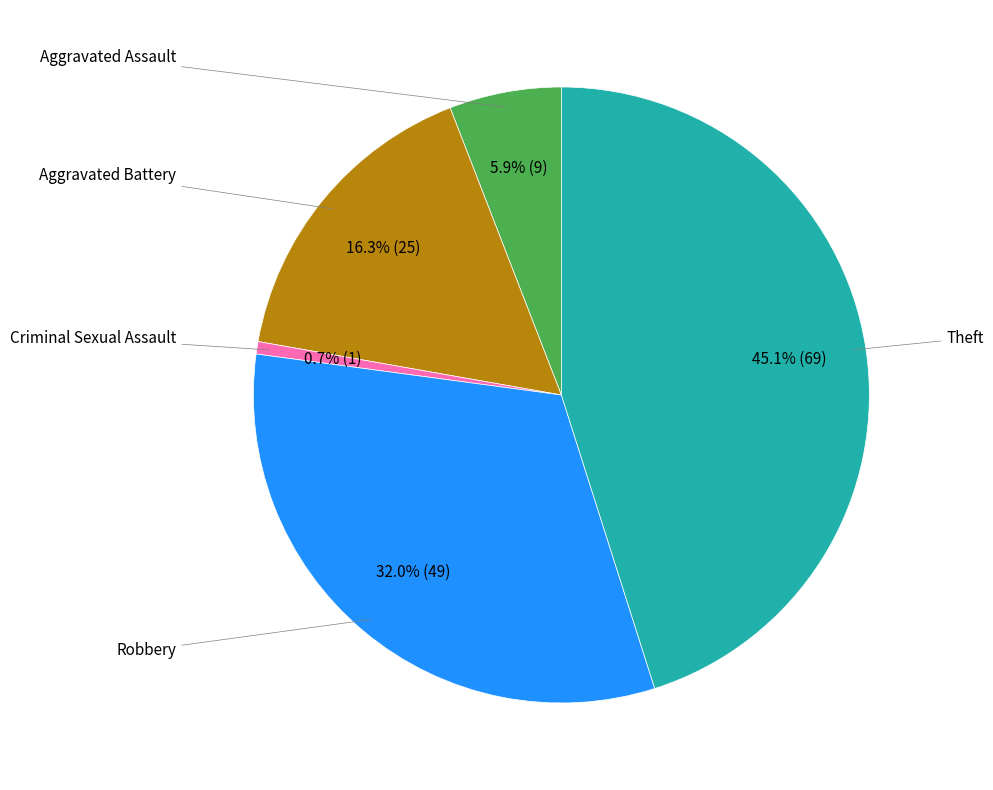

Is there any slice that represents more than half of the pie?

No